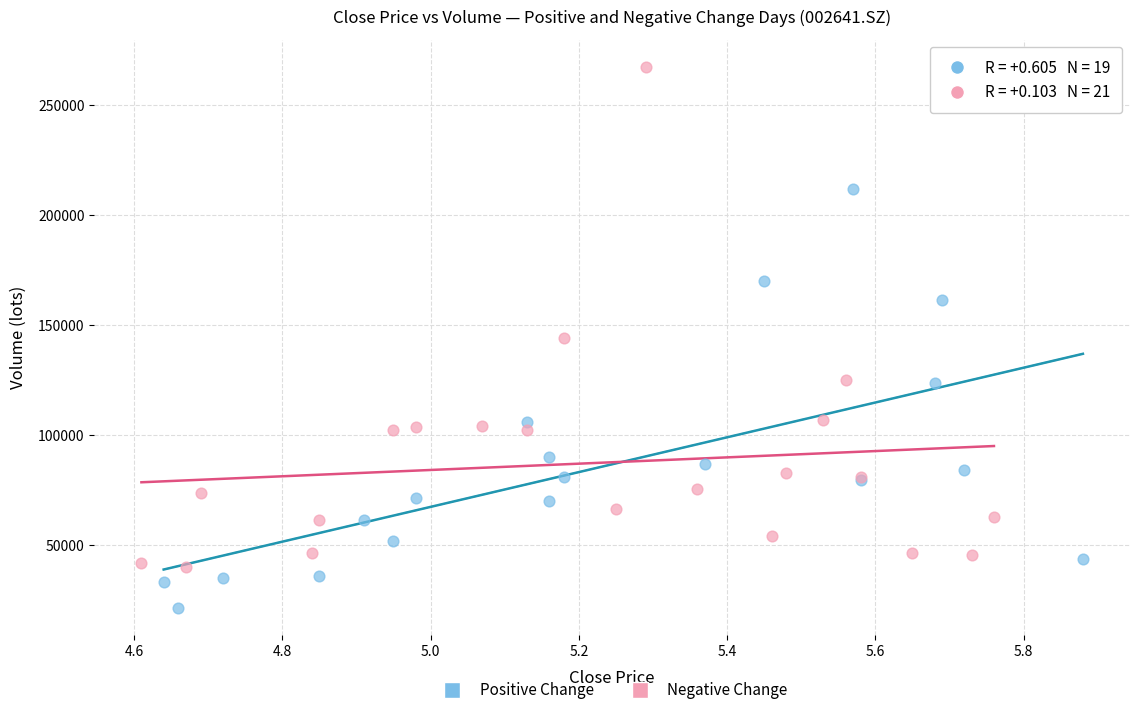

Which series has the widest spread of Y values?

Negative Change